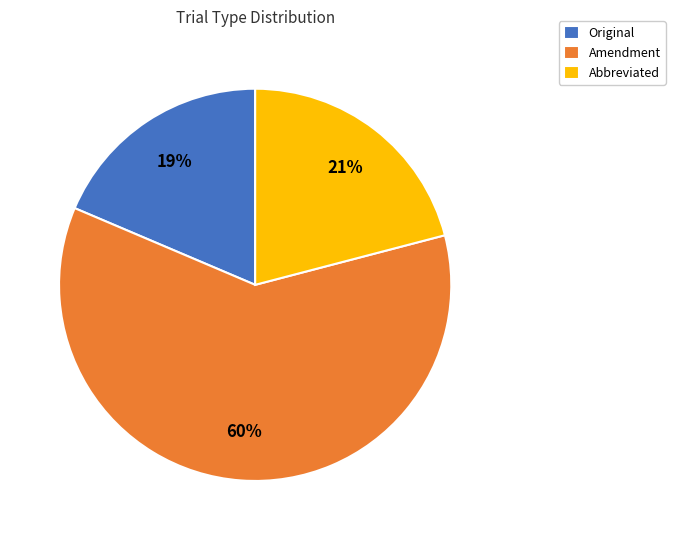

To the nearest percent, what is the combined percentage of Amendment and Abbreviated?

81%